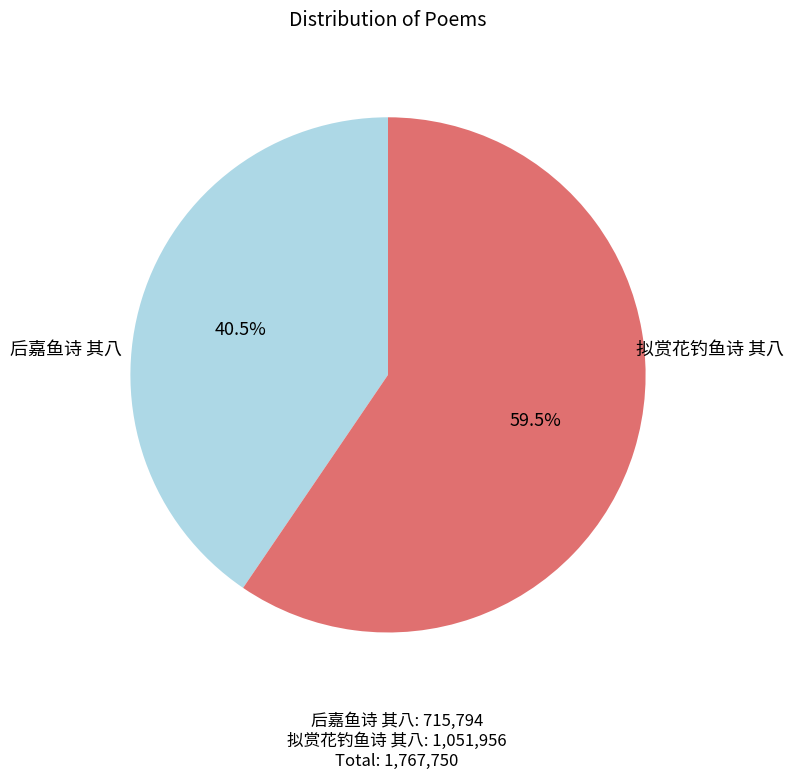

What is the largest slice in the pie chart?

拟赏花钓鱼诗 其八